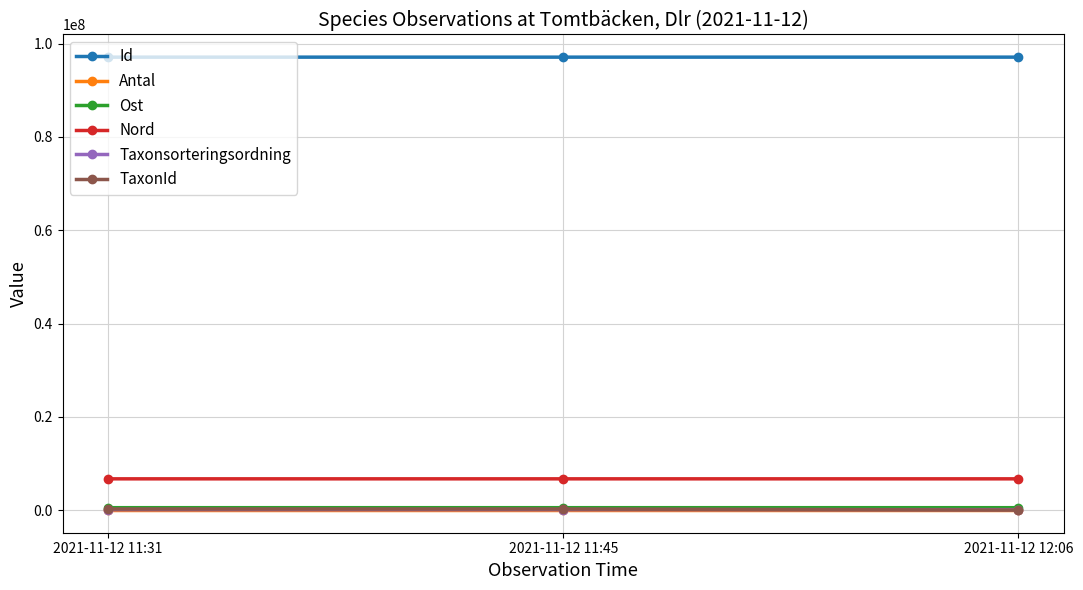

What is the sum of the Taxonsorteringsordning values at 2021-11-12 11:45 and 2021-11-12 12:06?

186987.0